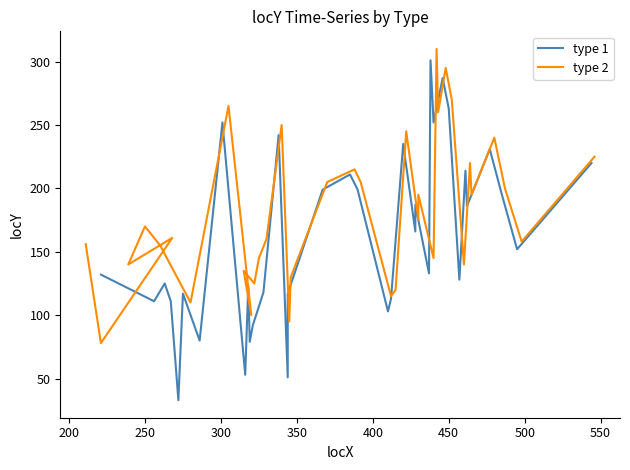

Does the chart have visible grid lines?

No